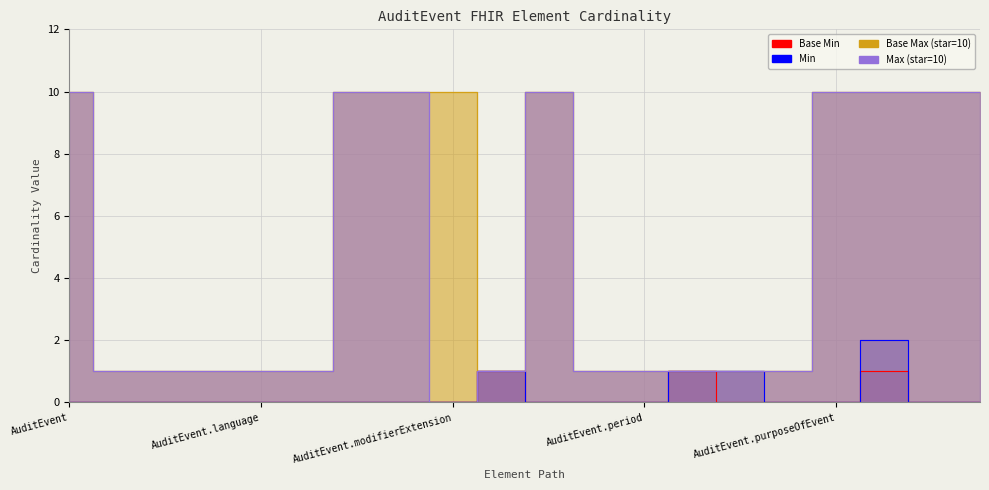

Which category has the lowest value across all series?

AuditEvent